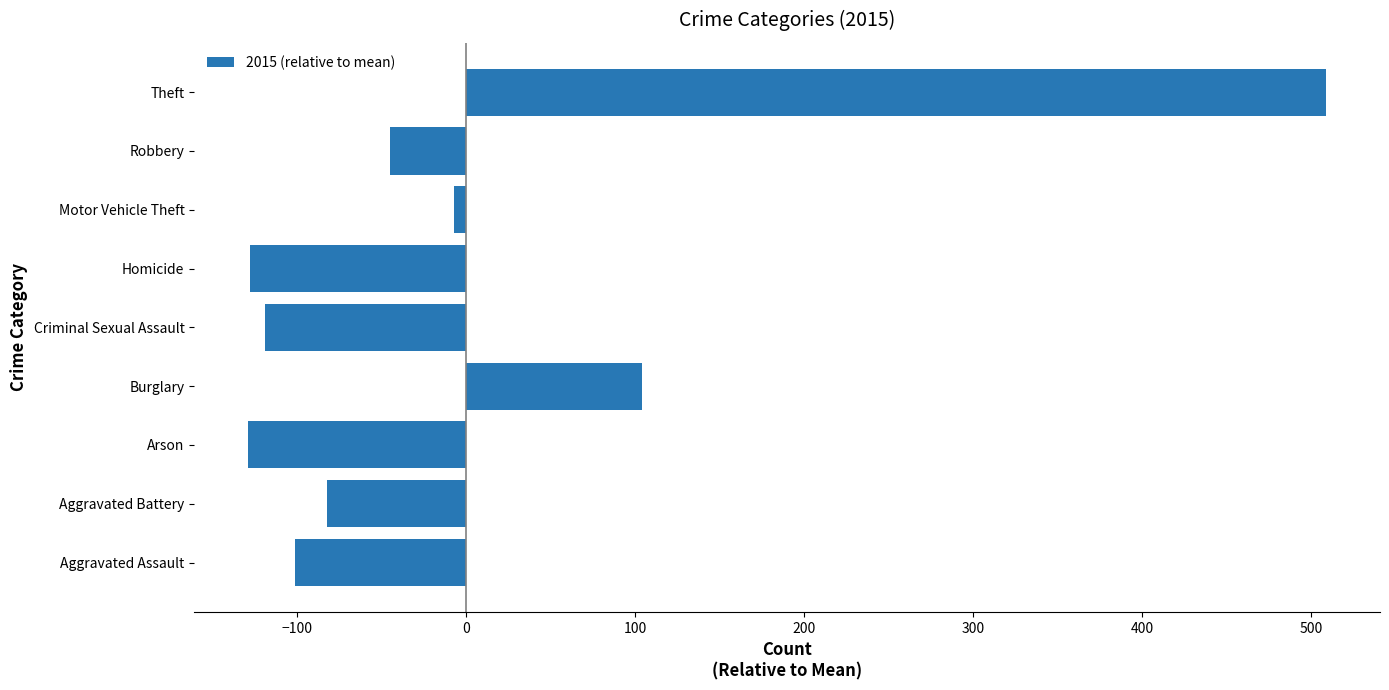

How many data points are above -82?

4